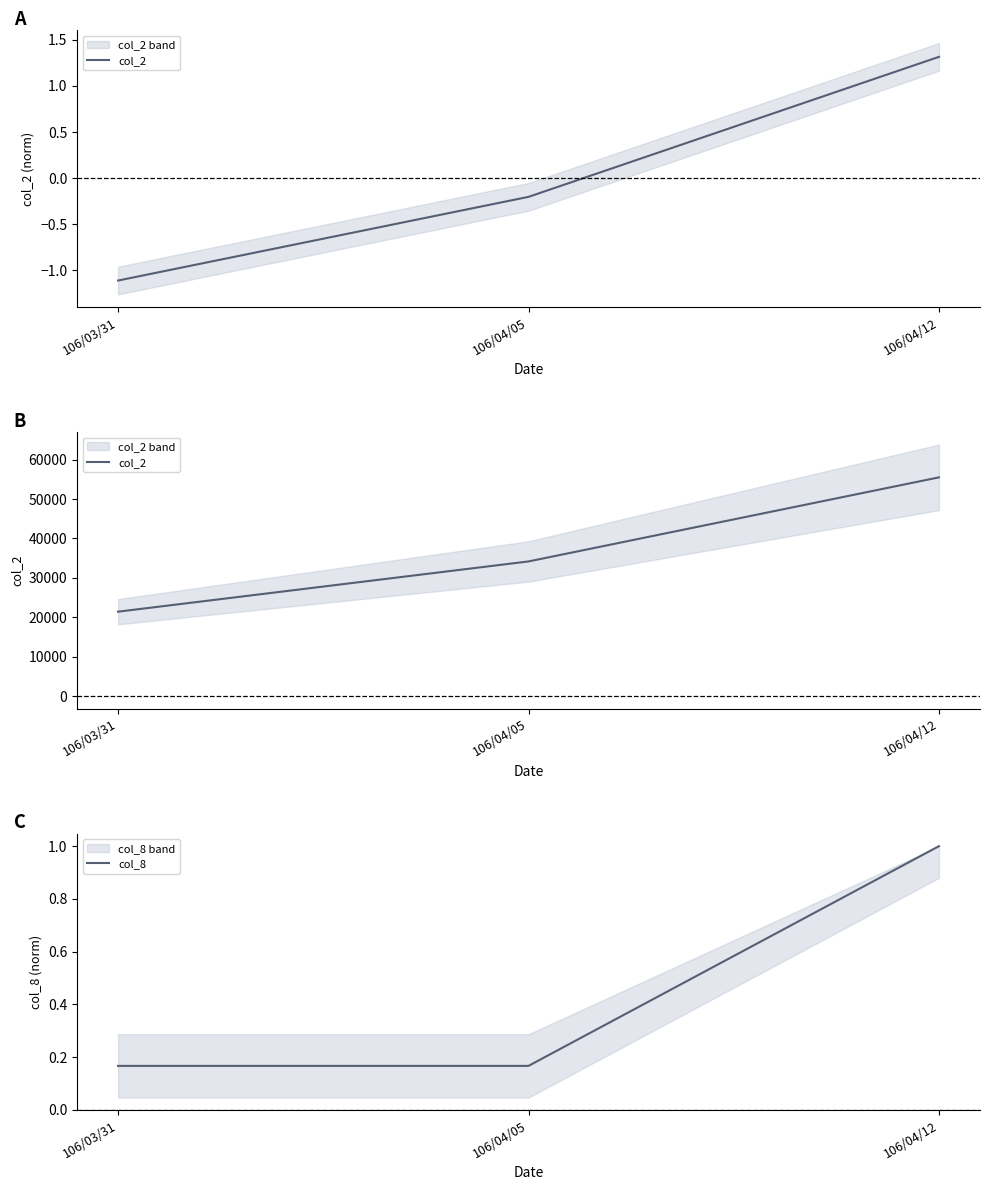

The value of col_8 at 106/04/12 is 1.0. True or false?

True